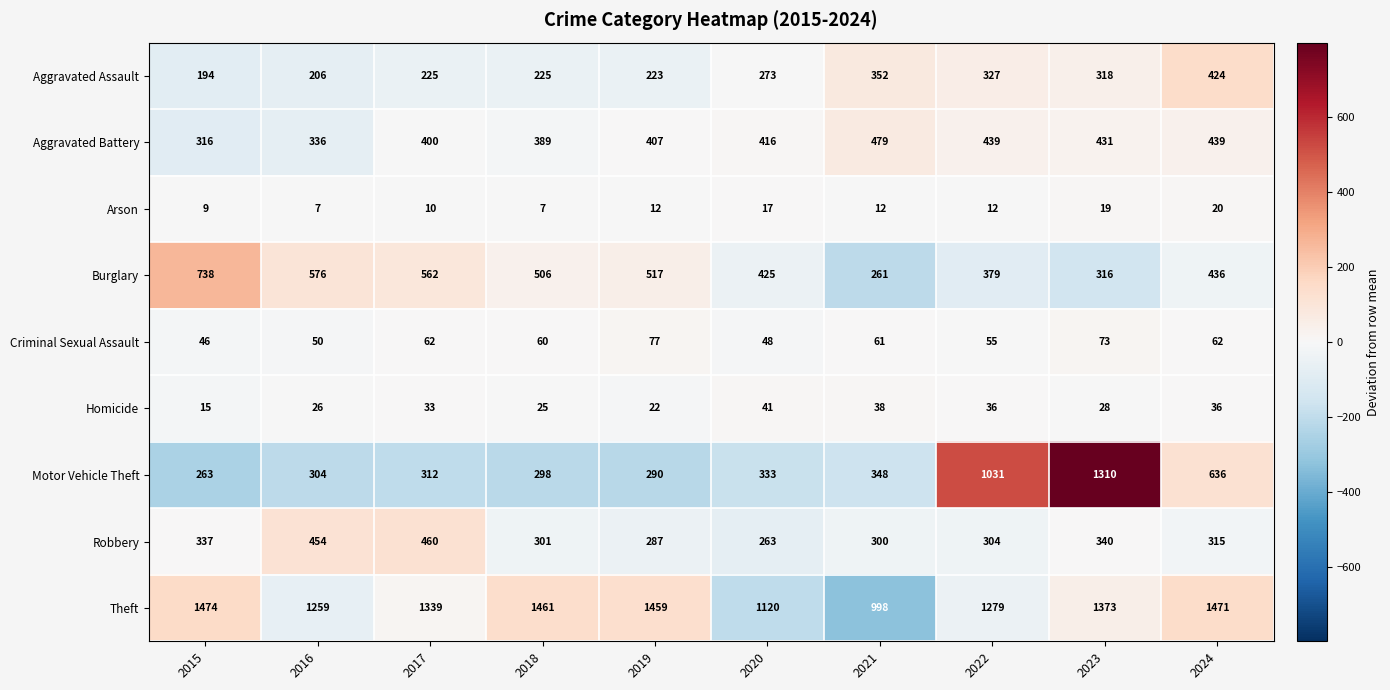

Is it true that Homicide equals 12 at 2021?

False